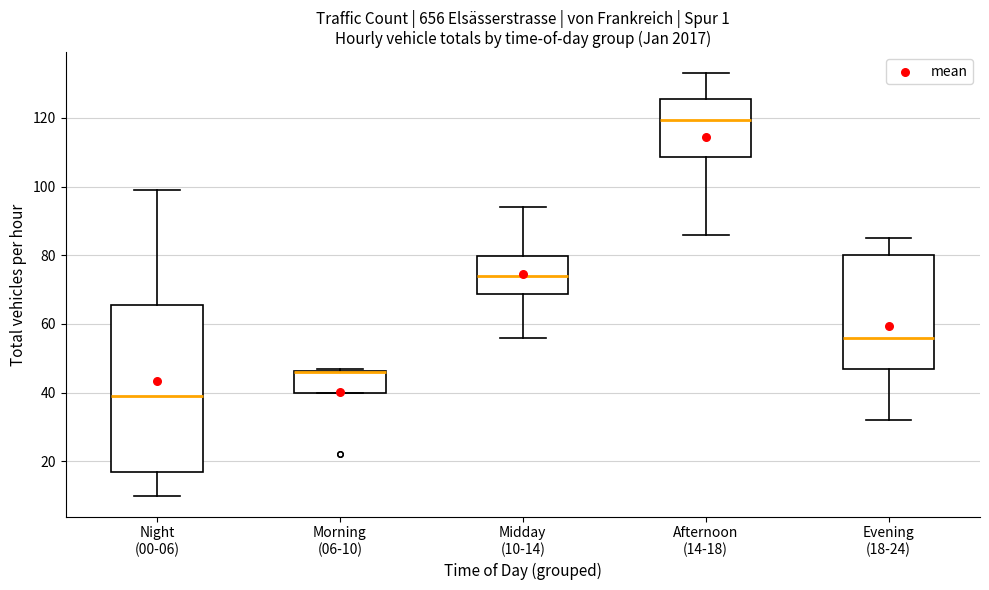

Reading left to right, read every box against the y-axis: the position of its median line, the range the box covers, and the ends of its whiskers. The values are not printed on the chart, so give them approximately, as read against the axis.

Night (00-06): median 40, box 16 to 66, whiskers 10 to 100
Morning (06-10): median 46 (drawn on the box's upper edge), box 40 to 46, whiskers 40 to 48
Midday (10-14): median 74, box 68 to 80, whiskers 56 to 94
Afternoon (14-18): median 120, box 108 to 126, whiskers 86 to 134
Evening (18-24): median 56, box 48 to 80, whiskers 32 to 86